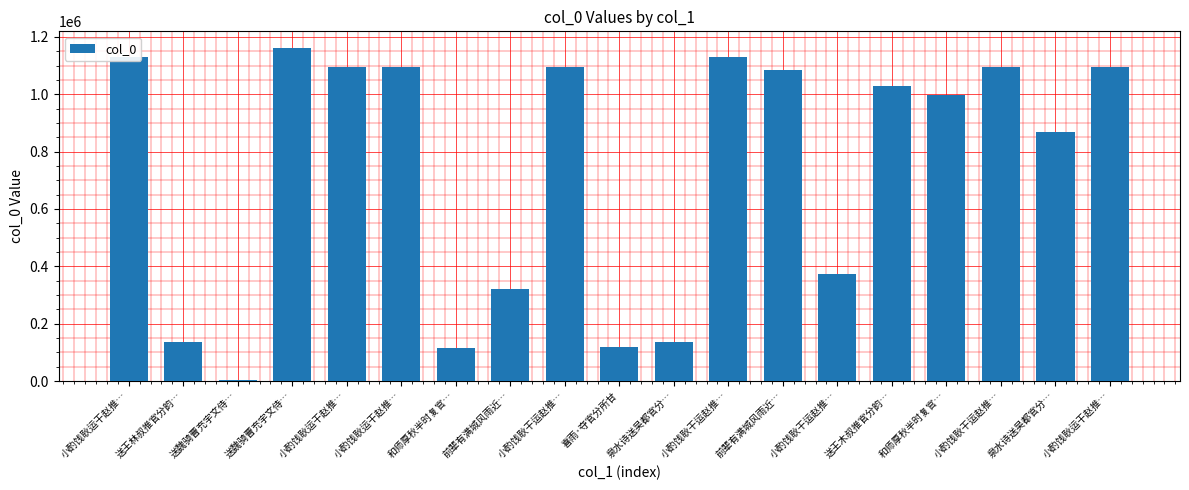

How many series are shown in this chart?

1